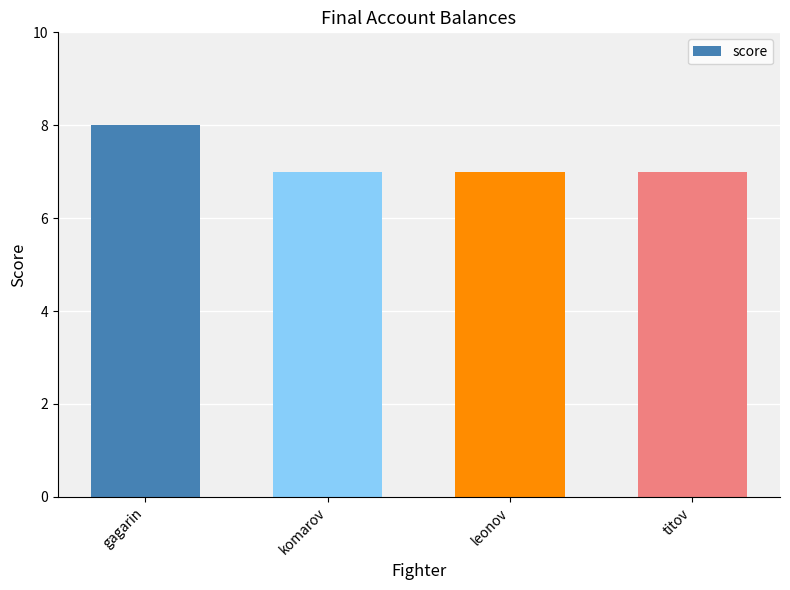

Reading left to right, extract all data points from this chart.

8	7	7	7